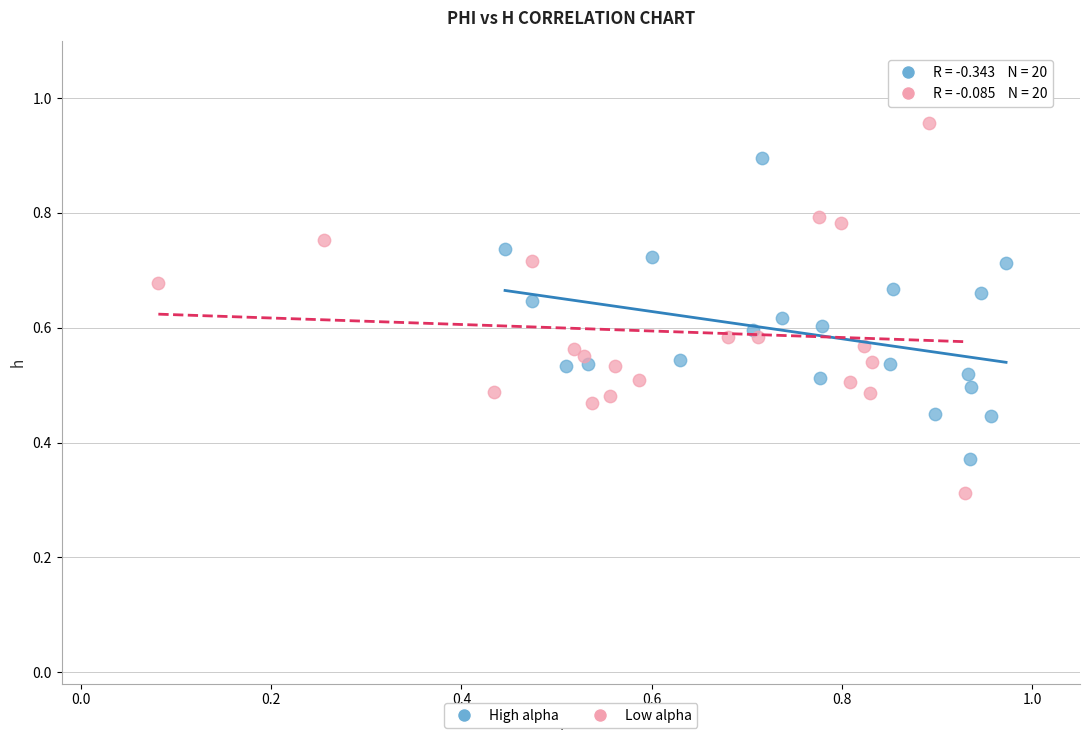

Which series has the widest spread of Y values?

Low alpha